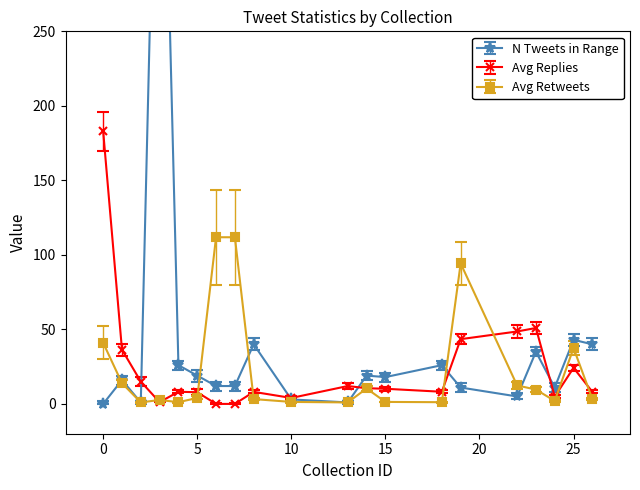

What is the difference between the avg_retweets values at 19 and 4?

93.1